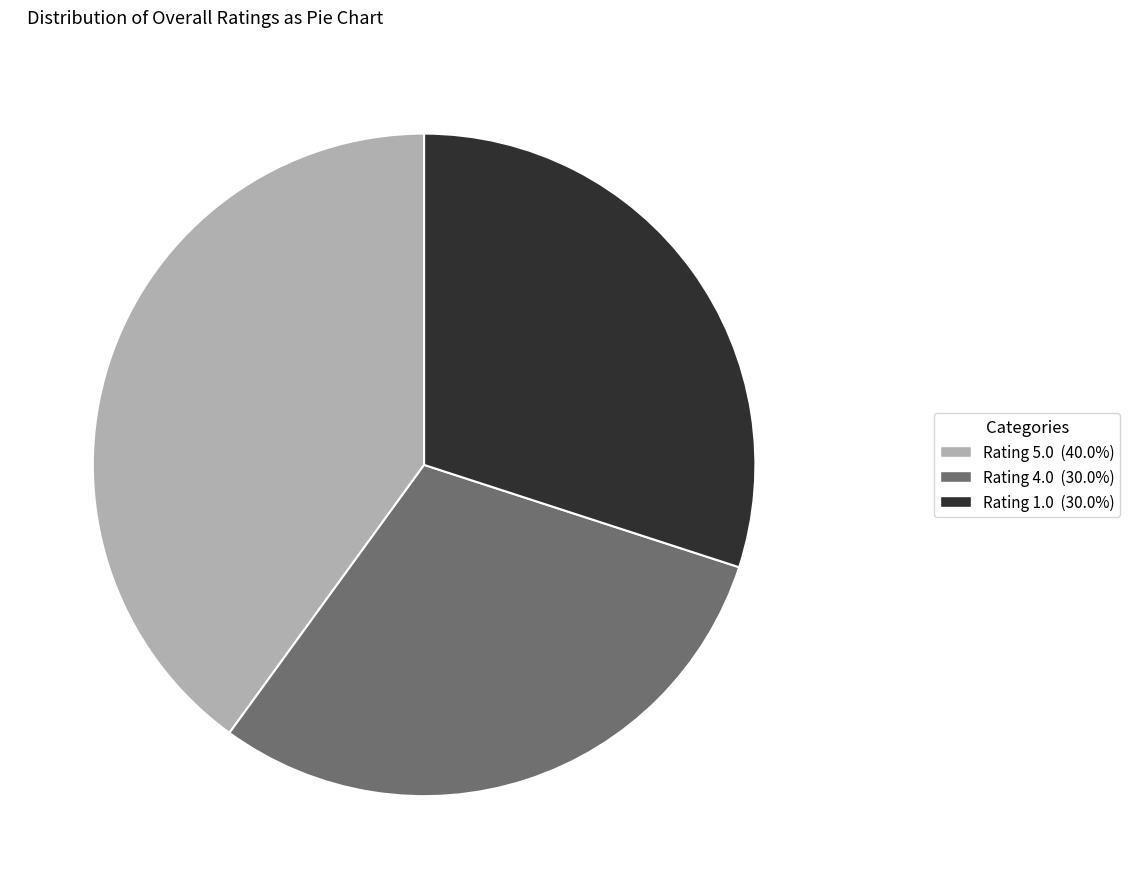

Does any single category account for the majority?

No